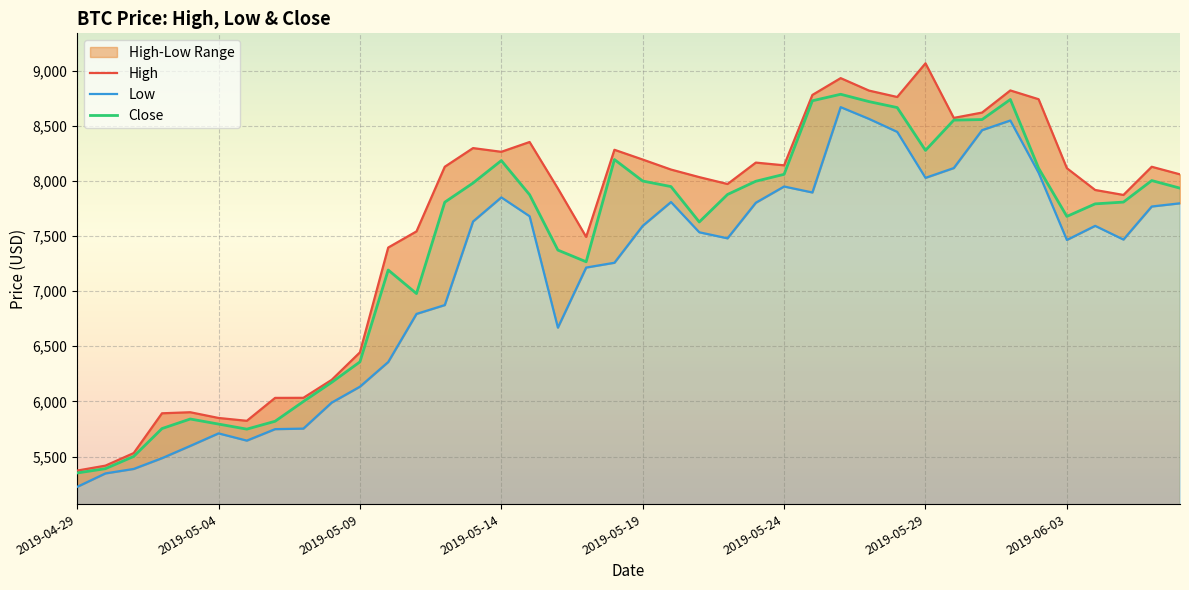

In Close, how many points are higher than both neighbors (excluding endpoints)?

7